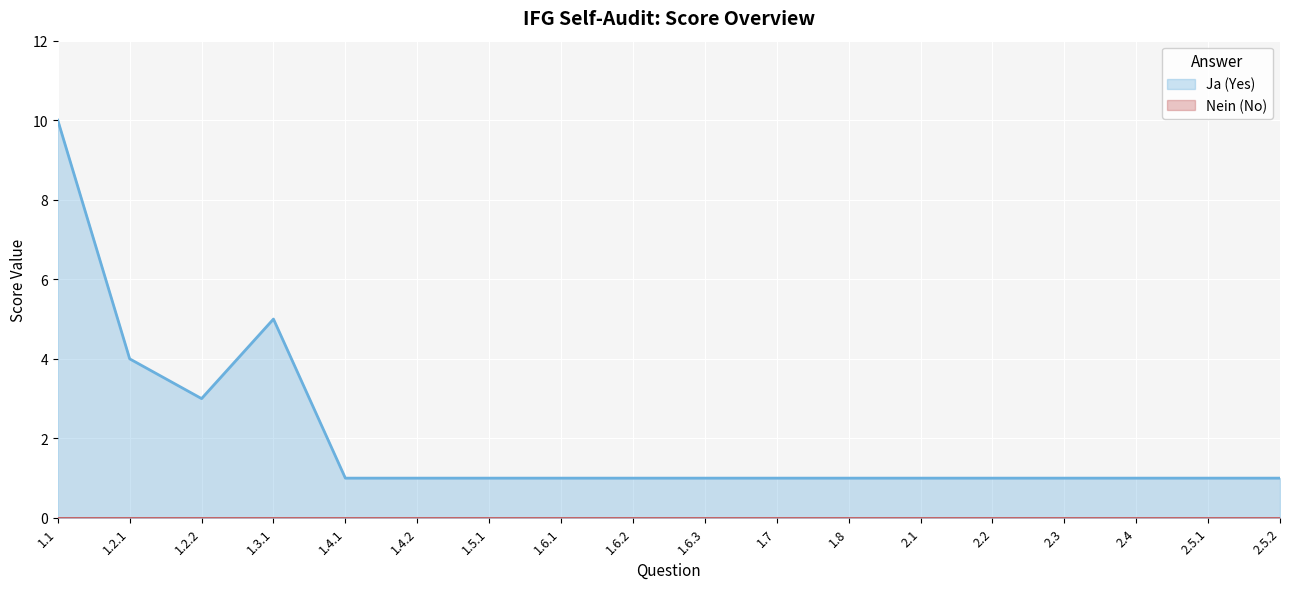

At which category does the data reach its first local peak?

1.3.1